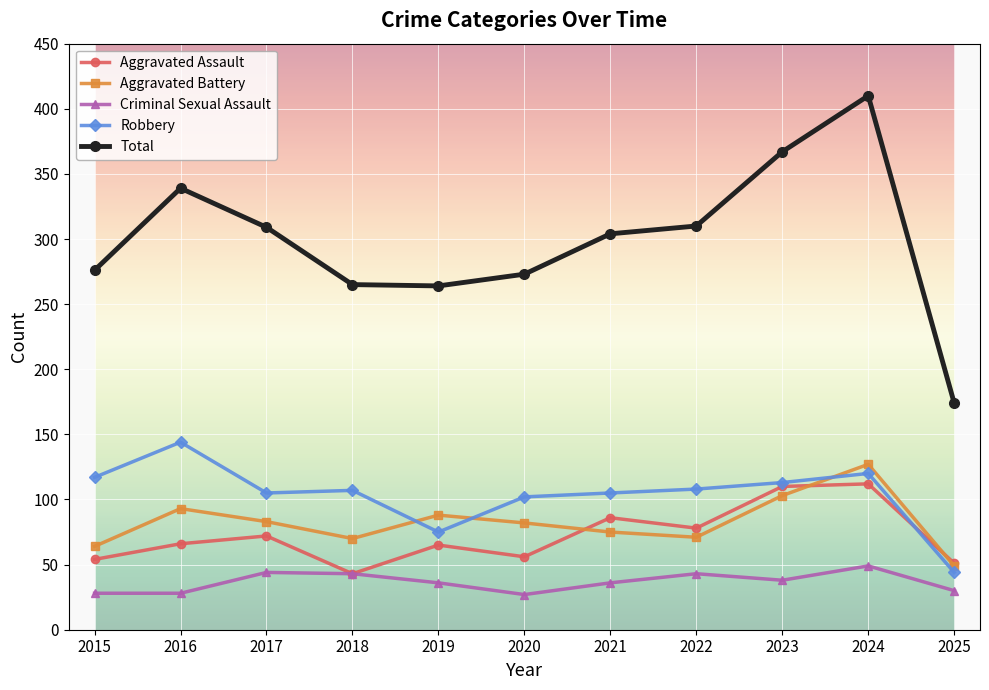

What is the difference between the maximum and second lowest values in the Criminal Sexual Assault series?

21